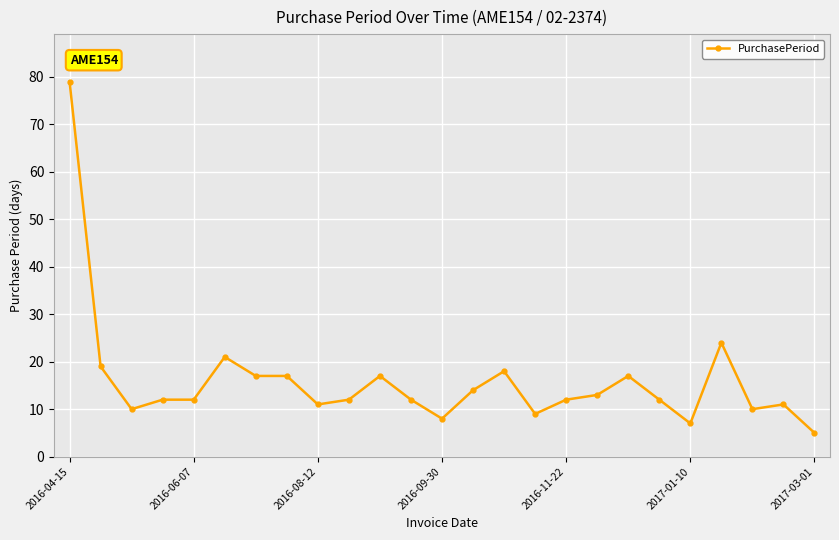

How many lines are shown in the chart?

1